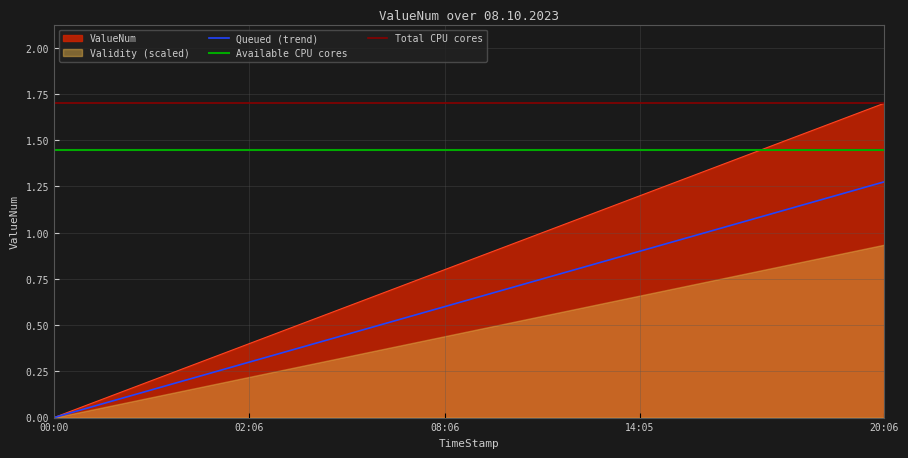

At which label does ValueNum reach its minimum?

00:00